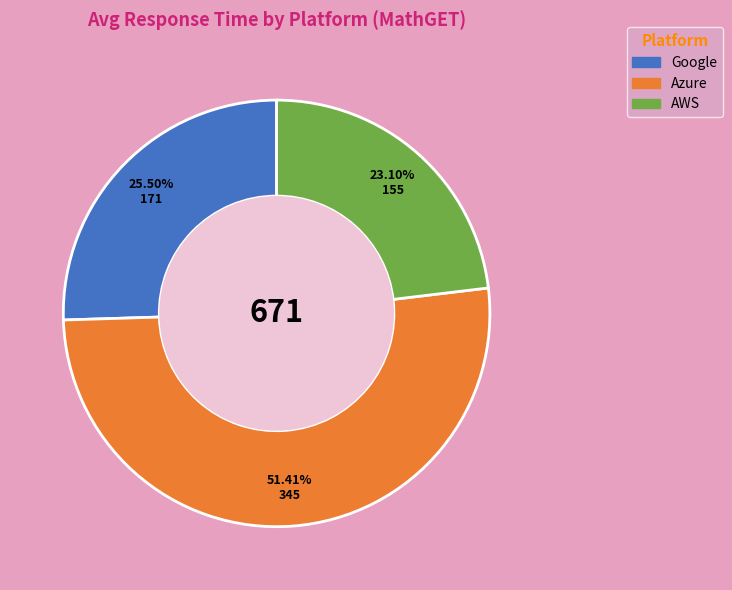

Which slice is the largest?

Azure